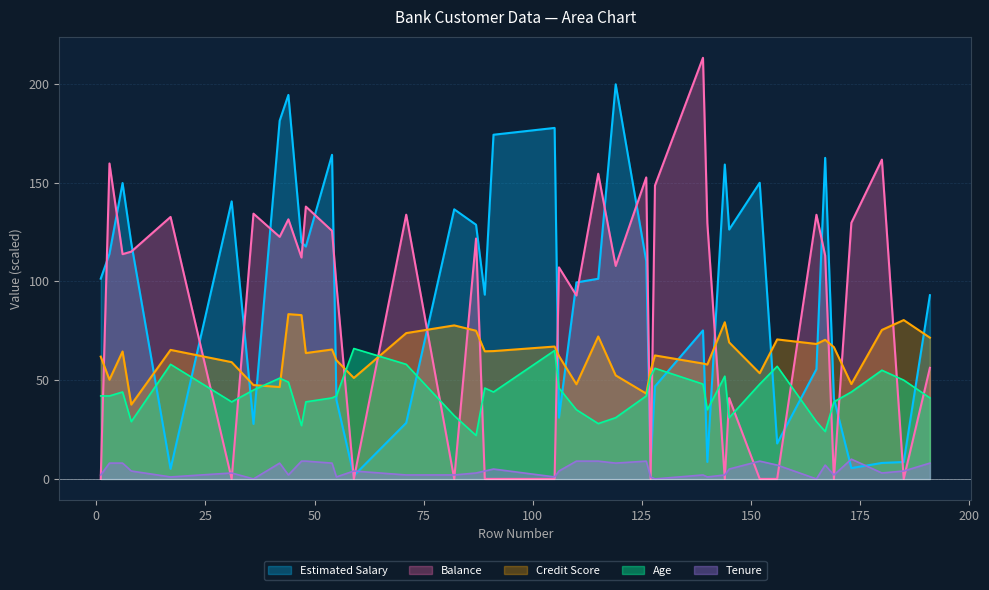

Reading left to right, what are all the values shown in this chart?

Estimated Salary: 101.3	113.9	149.8	119.3	5.1	140.5	27.8	181.3	194.4	119.7	117.6	164.0	40.0	1.6	28.4	136.5	128.6	93.3	174.2	177.7	31.0	99.4	101.3	199.7	110.3	8.6	46.8	75.2	8.6	159.1	126.2	149.9	17.9	55.6	162.5	40.7	5.5	8.1	8.5	93.0
Credit Score: 61.9	50.2	64.5	37.6	65.3	59.1	47.5	46.5	83.4	82.9	63.7	65.5	60.1	51.1	73.8	77.7	75.0	64.6	64.7	67.0	62.2	47.9	72.1	52.4	43.2	54.9	62.5	58.4	57.9	79.3	69.1	53.5	70.6	68.3	70.4	66.7	48.0	75.4	80.4	71.5
Balance: 0.0	159.7	113.8	115.0	132.6	0.0	134.3	122.5	131.4	112.0	137.8	125.6	98.5	0.0	133.7	0.0	121.7	0.0	0.0	0.0	107.1	92.8	154.5	107.8	152.6	0.0	148.5	213.1	129.5	0.0	40.9	0.0	0.0	133.7	113.0	0.0	129.6	161.6	0.0	56.2
Age: 42.0	42.0	44.0	29.0	58.0	39.0	45.0	51.0	49.0	27.0	39.0	41.0	42.0	66.0	58.0	32.0	22.0	46.0	44.0	65.0	46.0	35.0	28.0	31.0	42.0	52.0	56.0	48.0	35.0	52.0	31.0	48.0	57.0	29.0	24.0	39.0	44.0	55.0	50.0	41.0
Tenure: 2.0	8.0	8.0	4.0	1.0	3.0	0.0	8.0	2.0	9.0	9.0	8.0	1.0	4.0	2.0	2.0	3.0	4.0	5.0	1.0	4.0	9.0	9.0	8.0	9.0	1.0	0.0	2.0	1.0	2.0	5.0	9.0	7.0	0.0	7.0	2.0	10.0	3.0	4.0	8.0